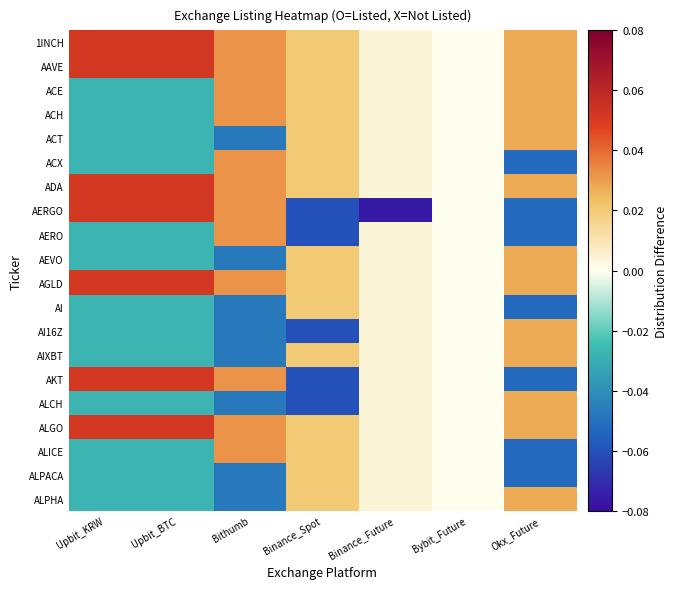

What is the smallest value displayed?

-0.1